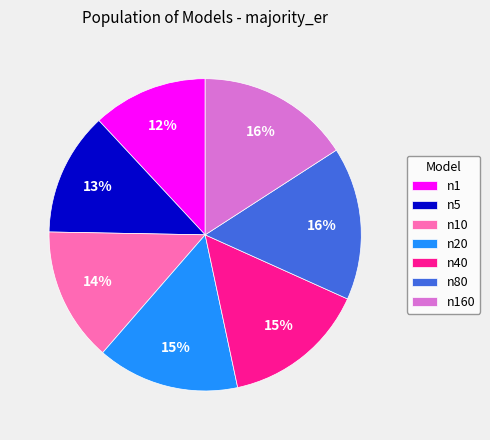

Count the number of slices in the pie.

7